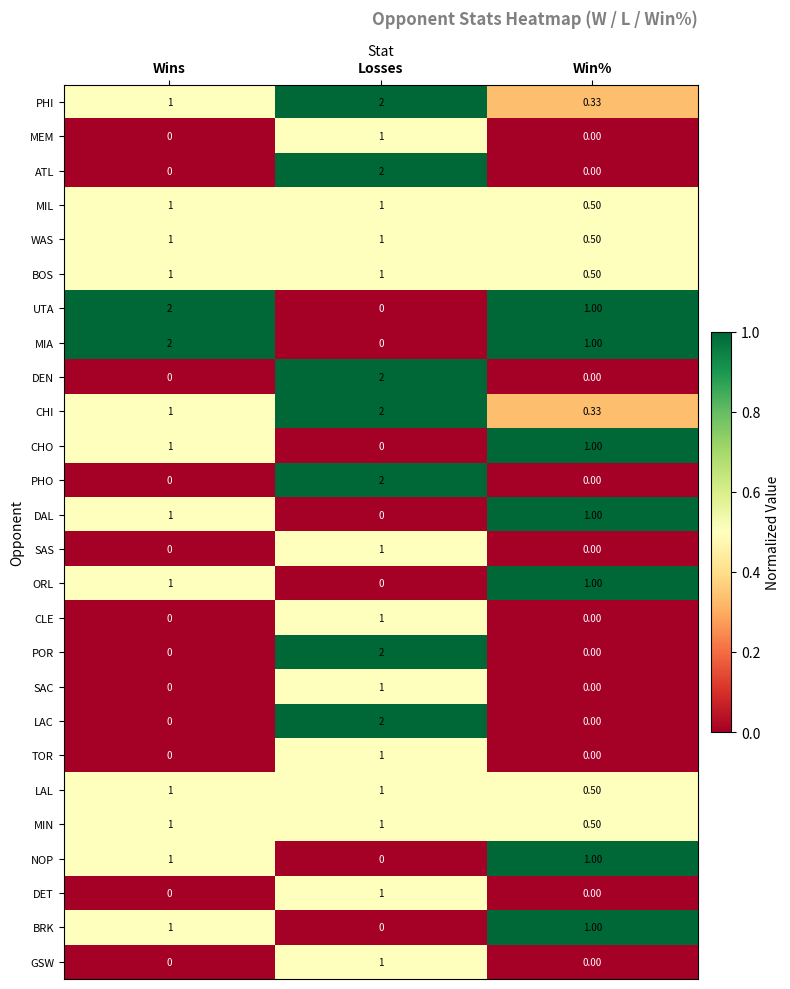

At which label is MIL closest to 0?

Win%